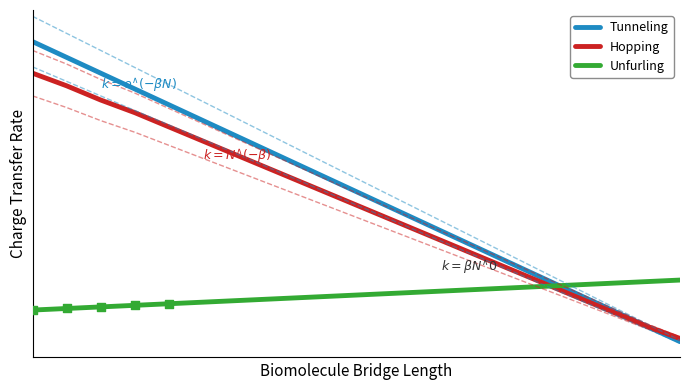

Which series contains the lowest Y value?

Tunneling